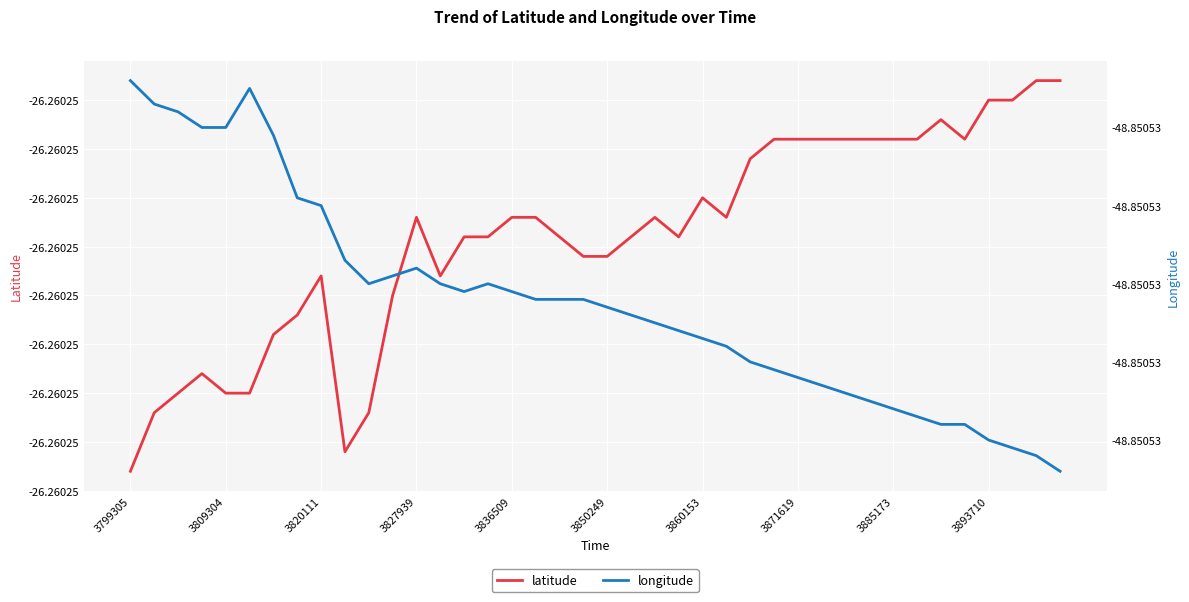

True or false: longitude has more than 1 points higher than both neighbors.

True